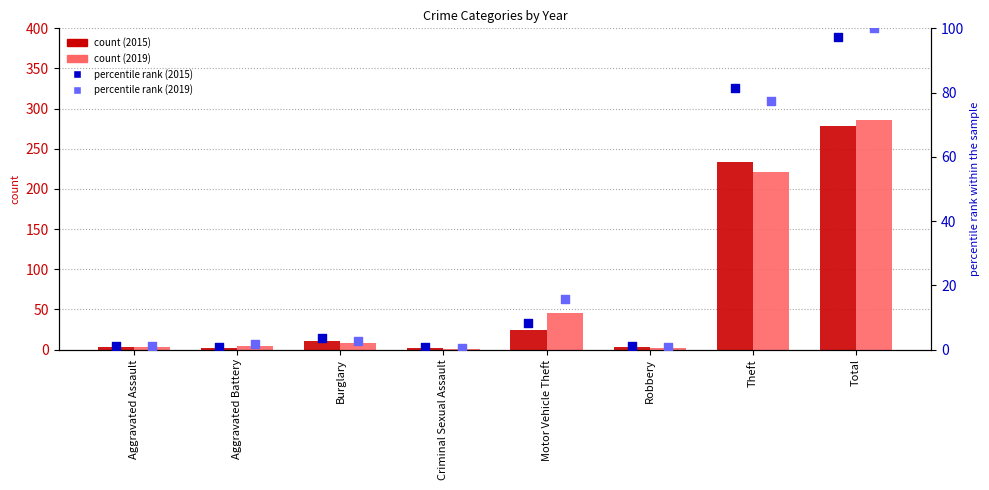

At how many categories does at least one series exceed 66?

2